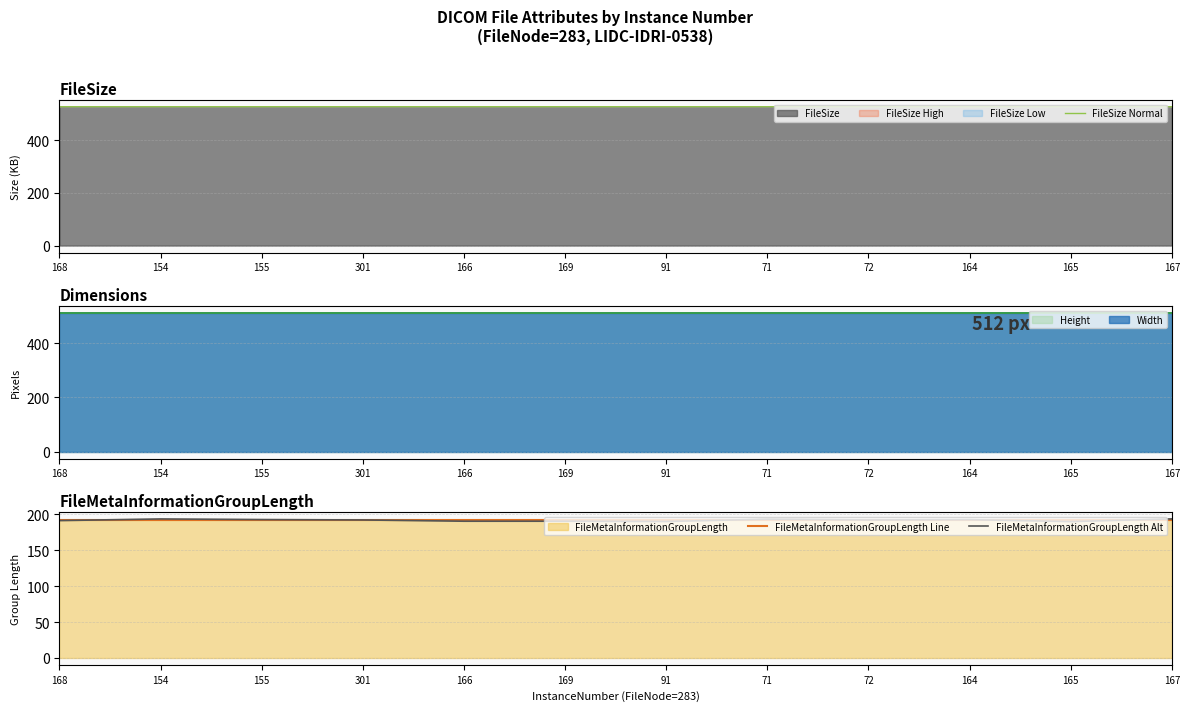

Is it true that FileSize Normal equals 526.3 at 168?

True